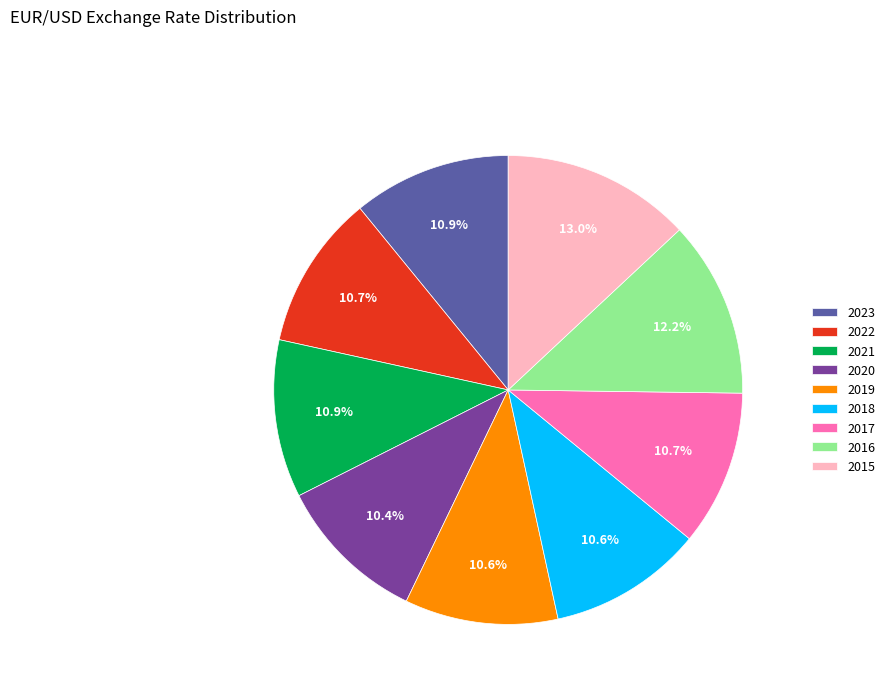

How many slices are in this pie chart?

9